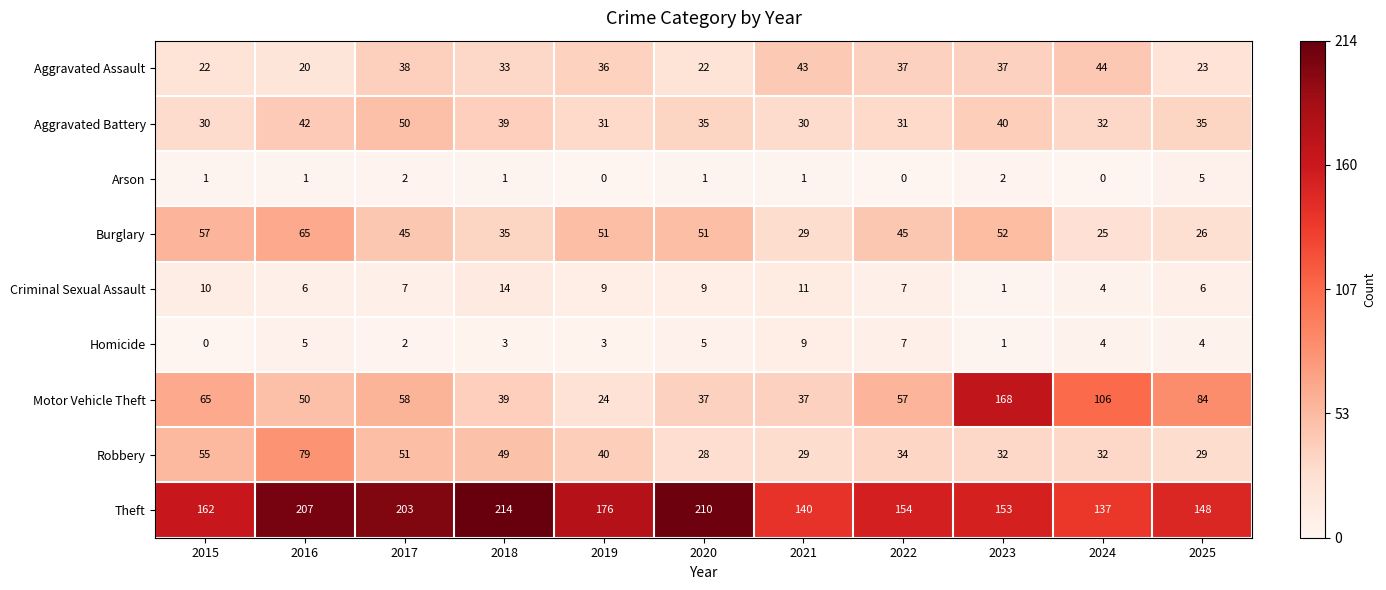

What is the spread (max minus min) of values at 2023?

167